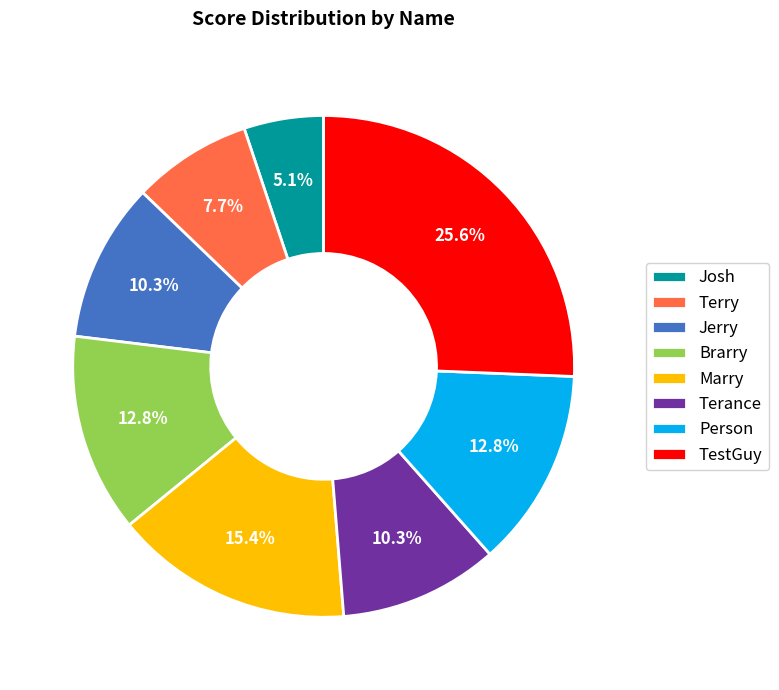

What is the ratio of the value at Josh to the value at Marry?

0.3